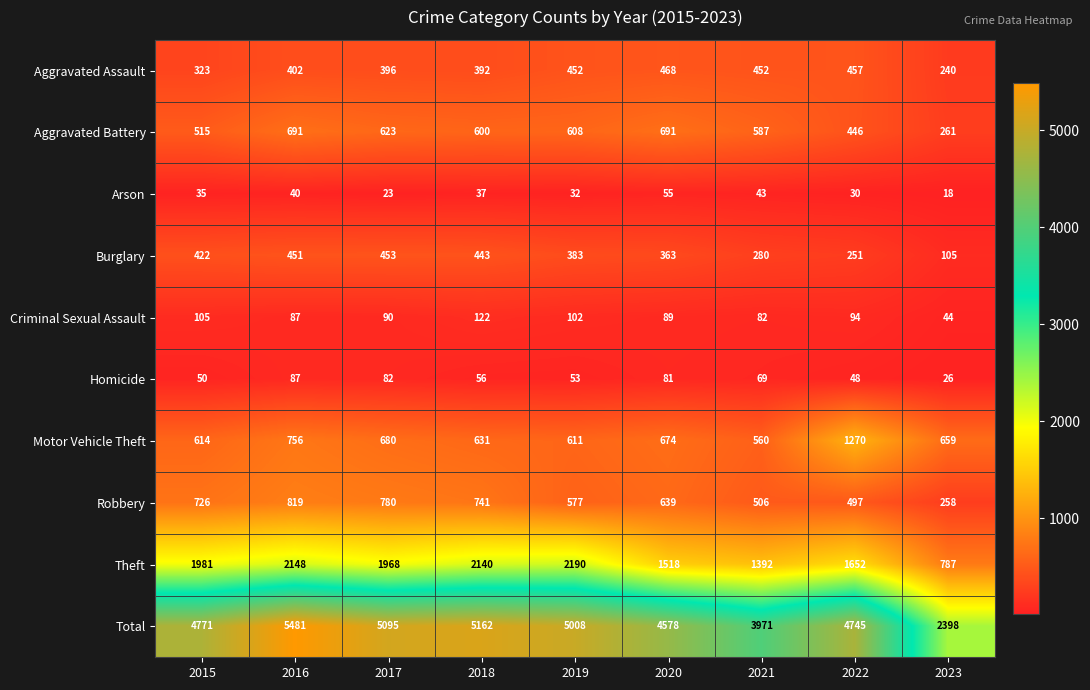

What is the total value across all series at 2020?

9156